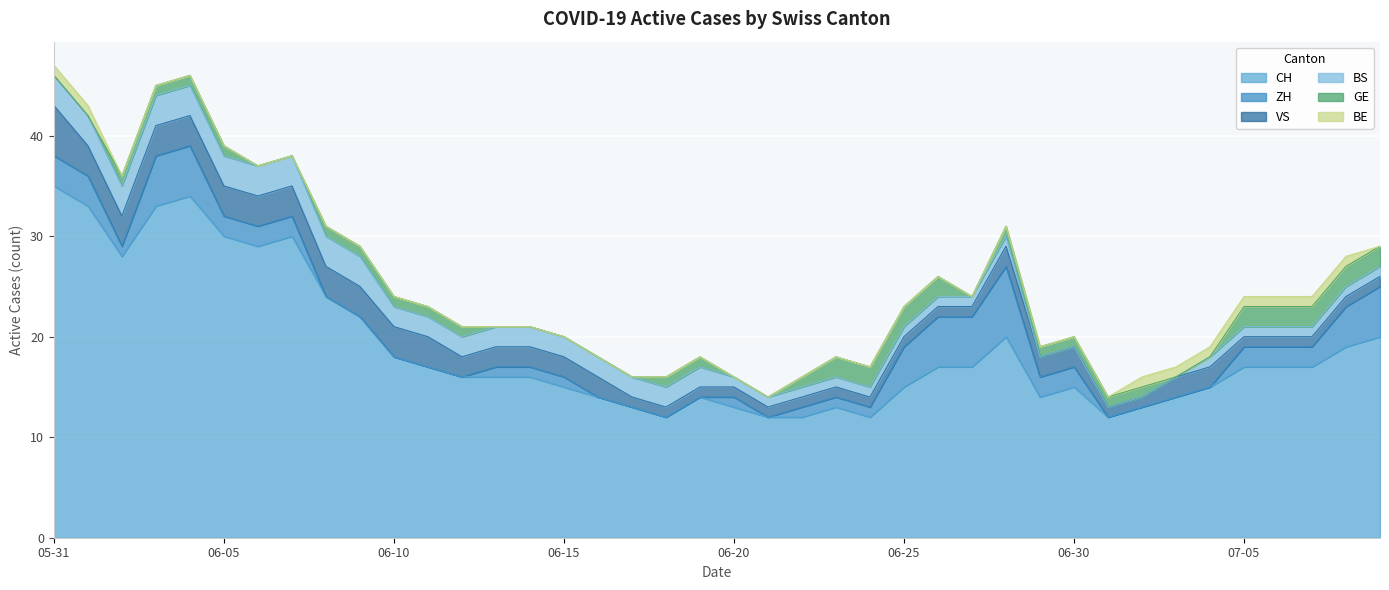

What is the approximate value of VS at 2020-06-05?

3